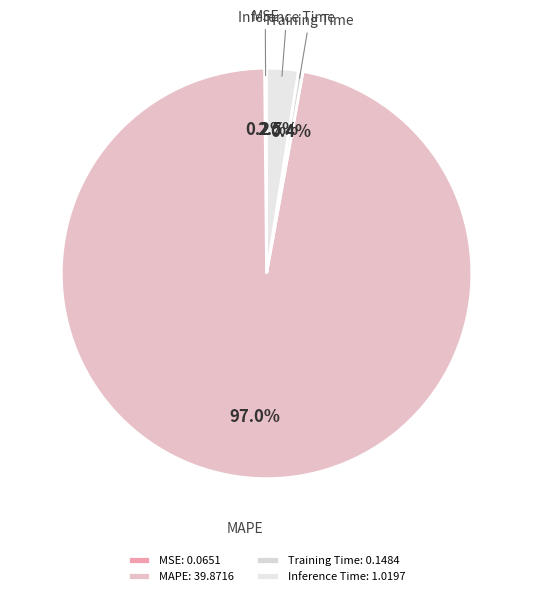

Between MAPE and Training Time, which is larger?

MAPE